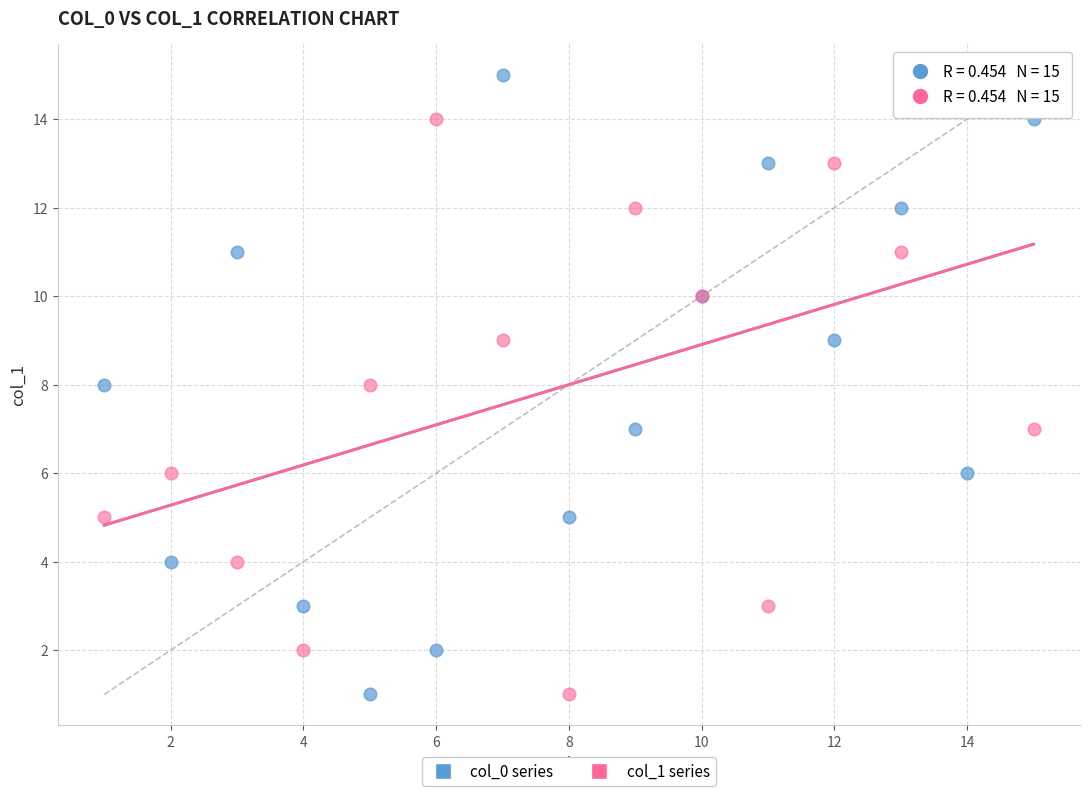

What are all the series names shown in the legend?

col_0 series, col_1 series